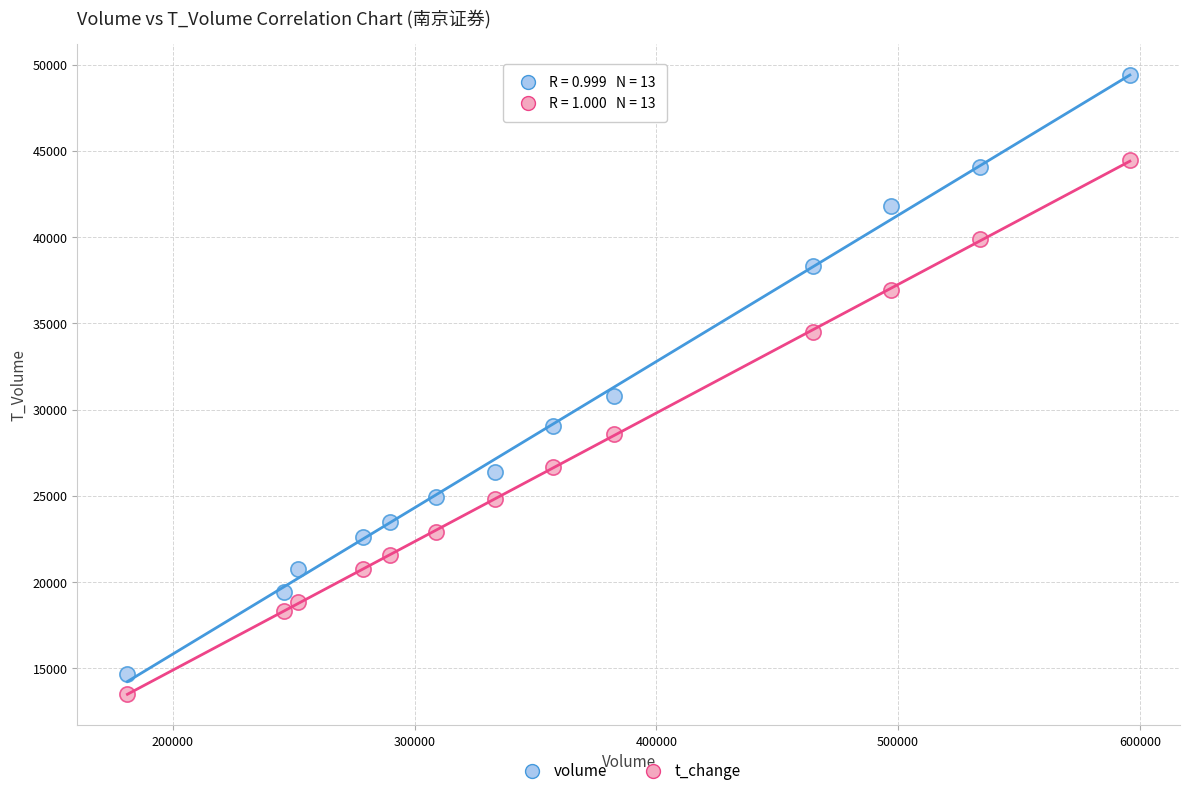

Which series has the largest Y range (max minus min)?

volume